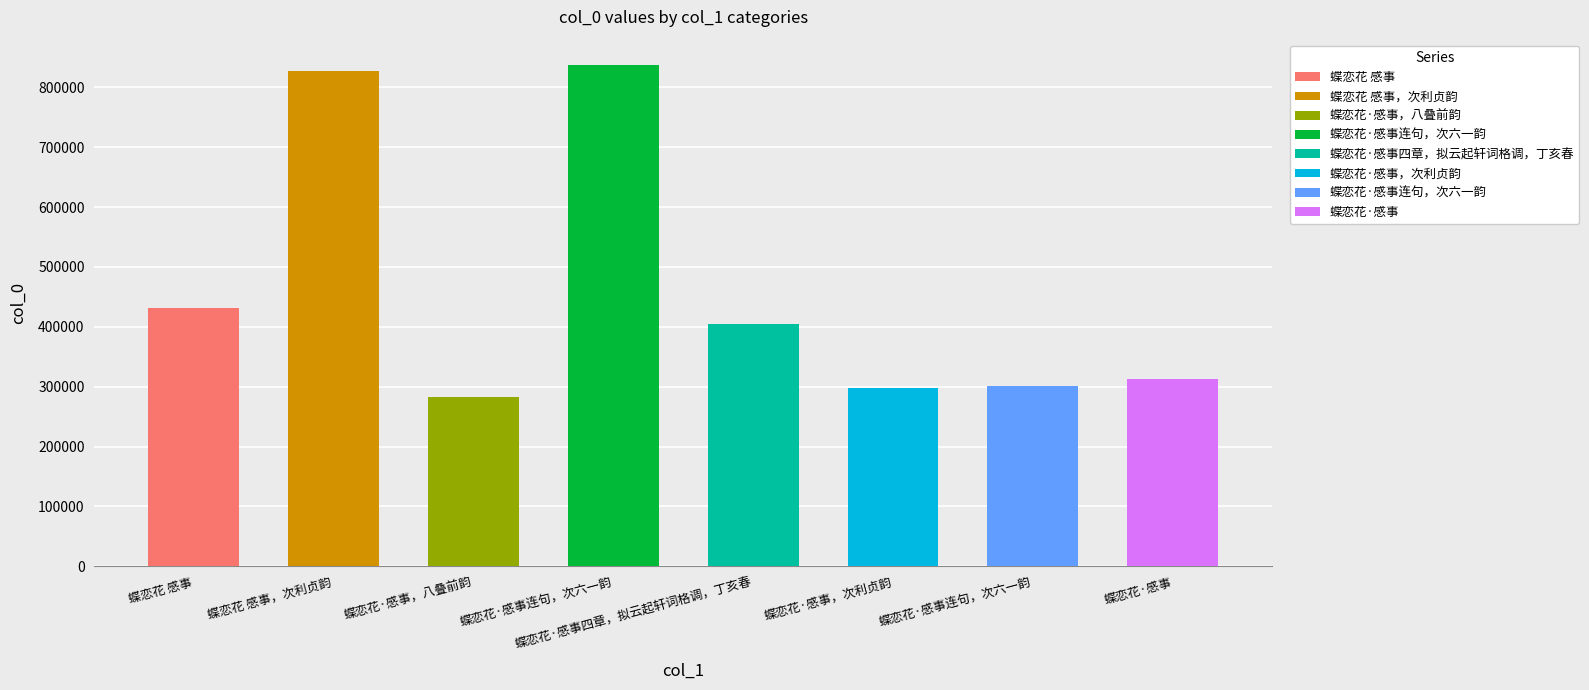

What is the label of the 2nd bar from the right?

蝶恋花·感事连句，次六一韵